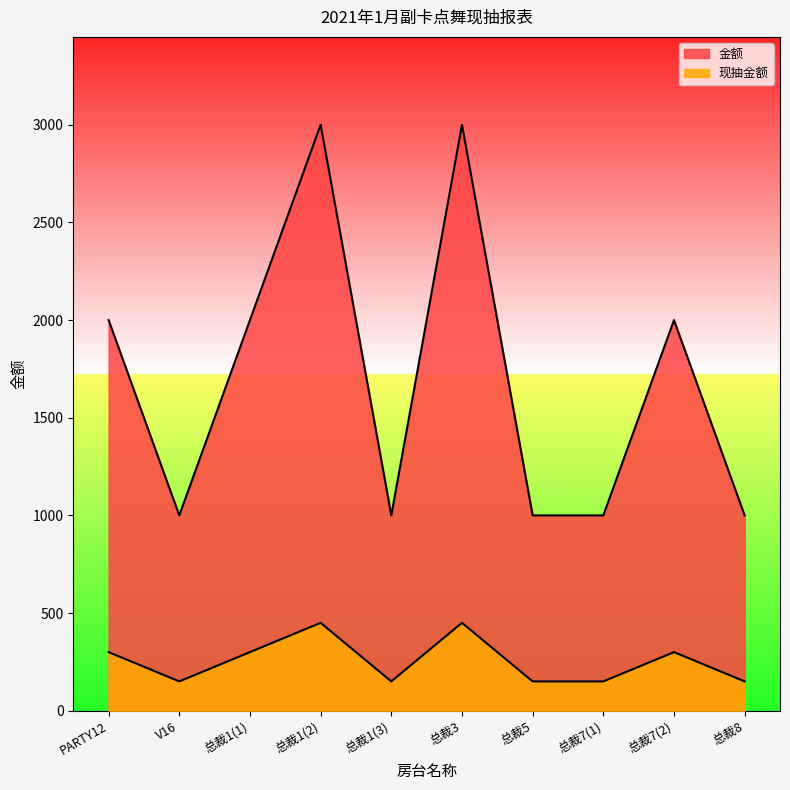

Count the 现抽金额 values in the range 150 to 300.

8